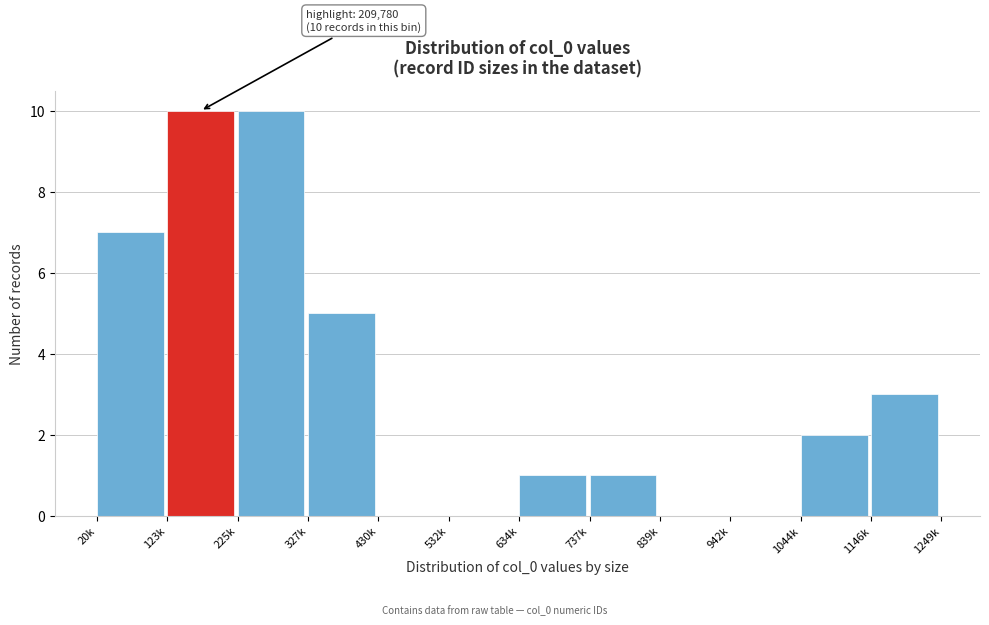

Reading left to right, extract all data points from this chart.

20k=7	123k=10	225k=10	327k=5	430k=0	532k=0	634k=1	737k=1	839k=0	942k=0	1044k=2	1146k=3